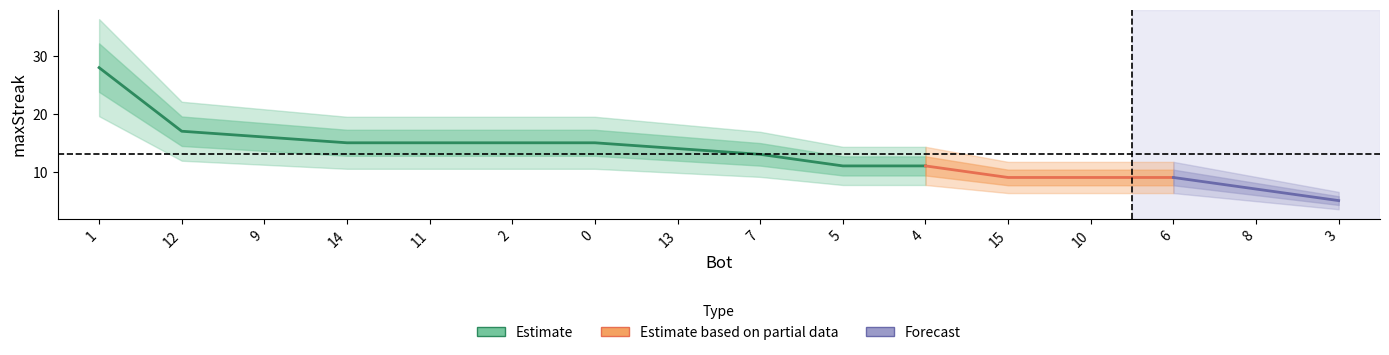

Rank the categories by value from lowest to highest.

3, 8, 15, 10, 6, 5, 4, 7, 13, 14, 11, 2, 0, 9, 12, 1